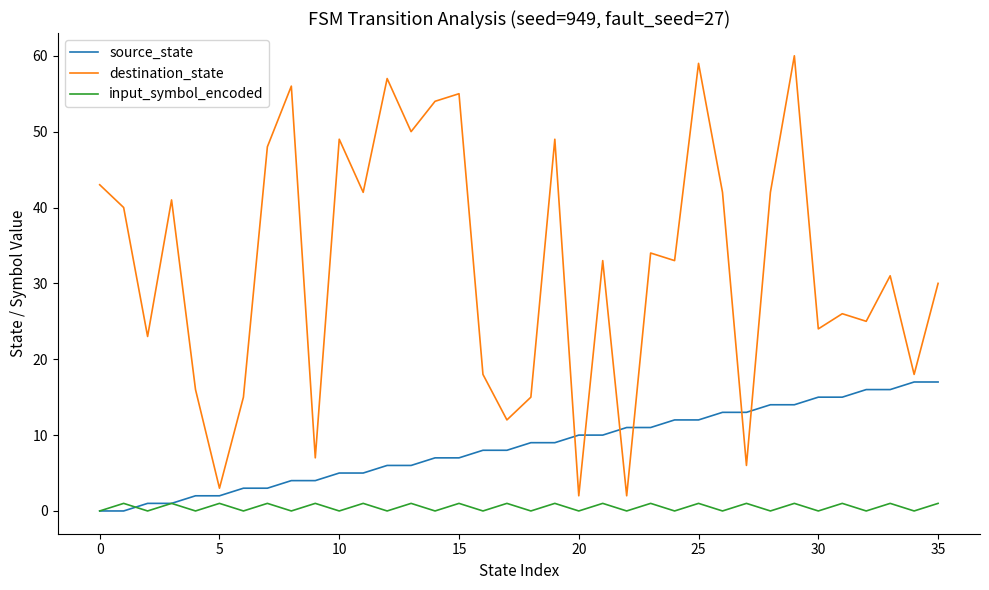

What is the greatest value displayed?

60